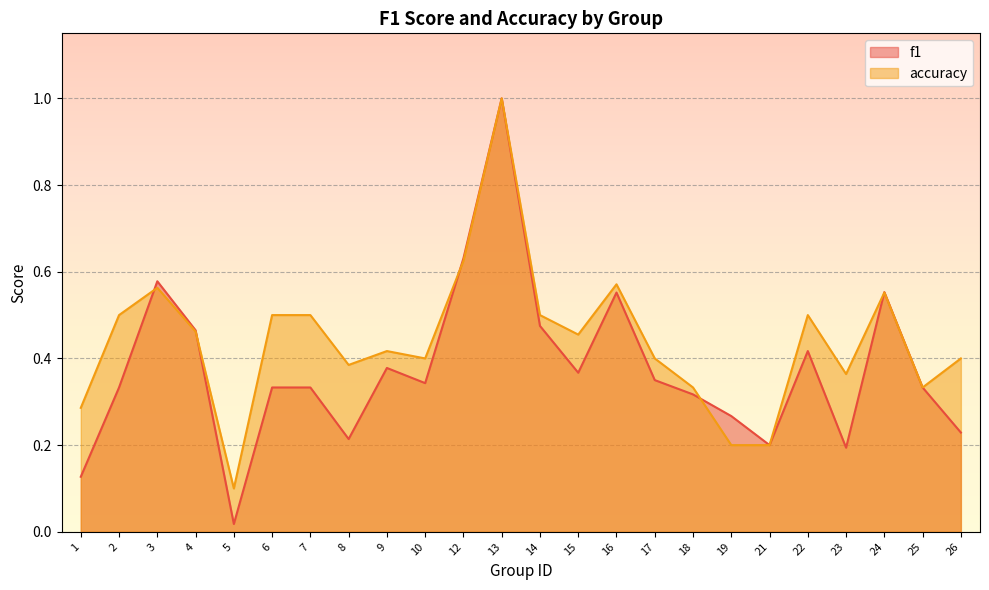

How many times do accuracy and f1 cross each other?

5